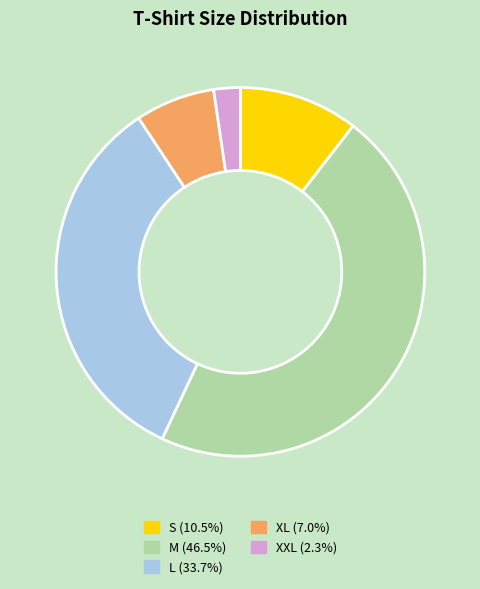

Approximately how many times larger is the value at M compared to S?

4.4